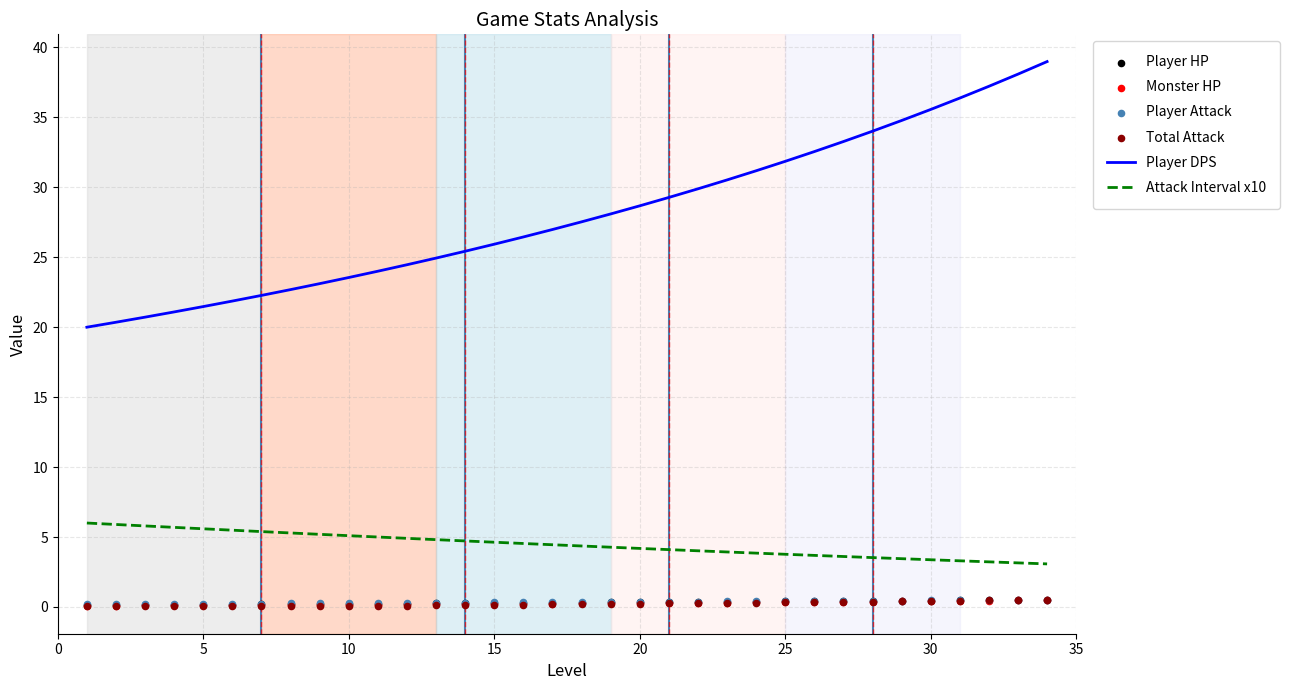

At how many categories does at least one series exceed 15?

34